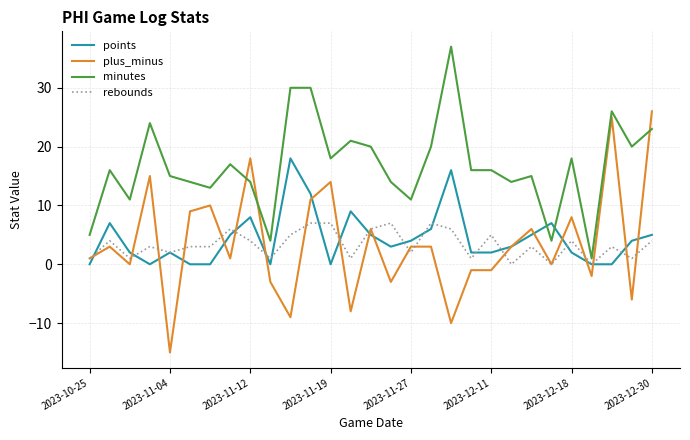

Which series has the largest range (max minus min)?

plus_minus